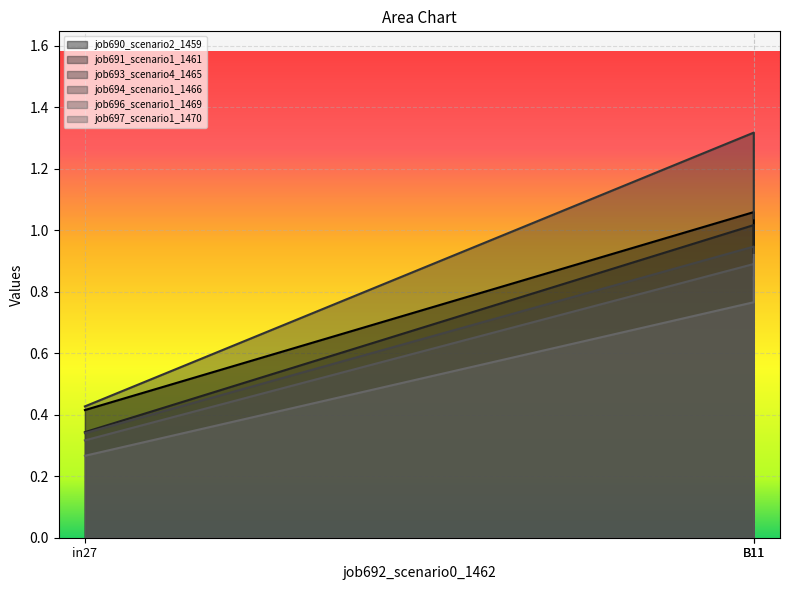

What is the label of the 1st point from the left?

in27